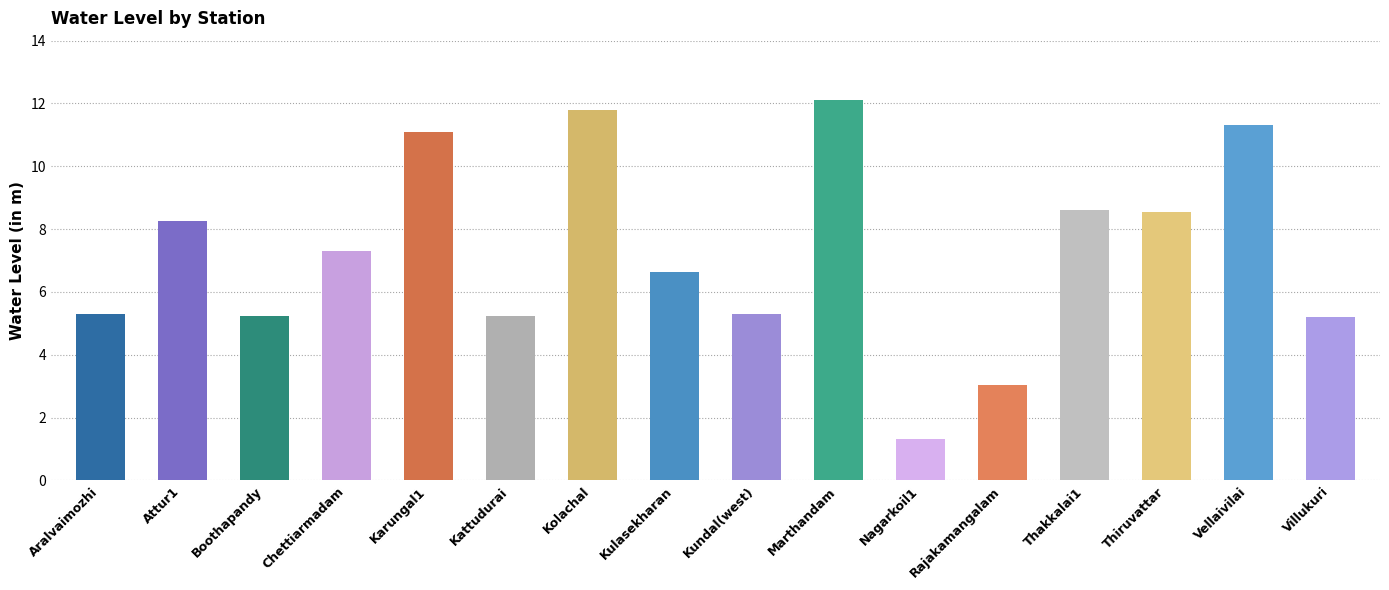

What is the difference between the values at Aralvaimozhi and Nagarkoil1?

4.0